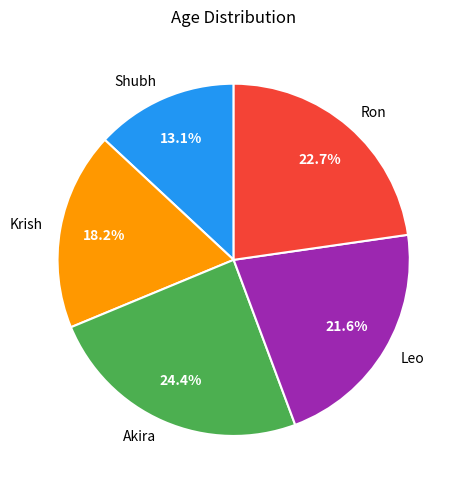

Is the sum of Akira and Krish greater than half?

No